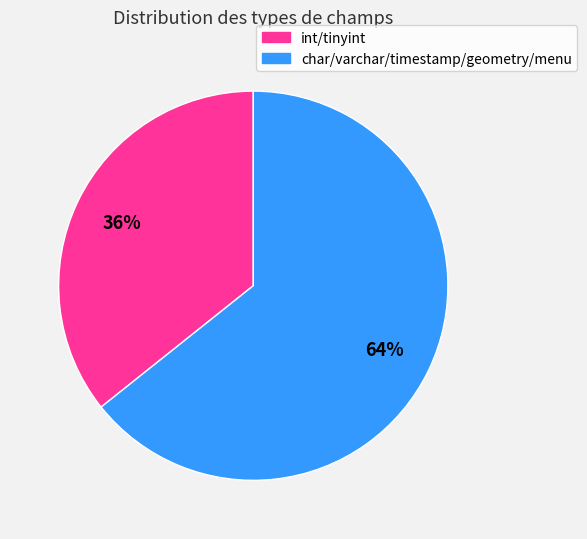

What is the ratio of the value at int/tinyint to the value at char/varchar/timestamp/geometry/menu?

0.6